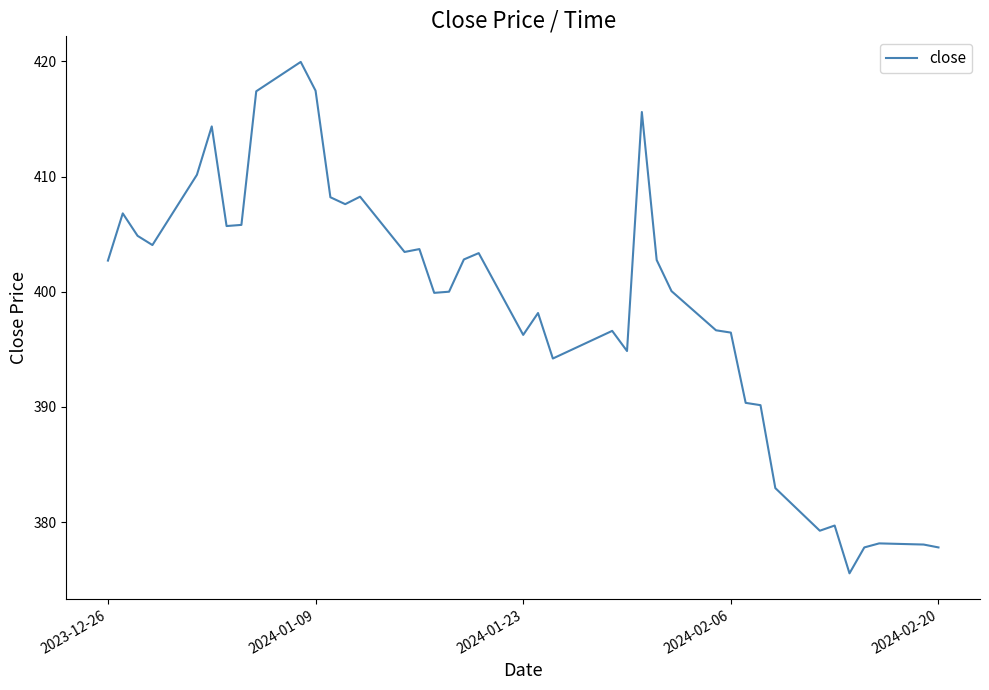

What is the difference between the maximum and minimum values?

44.4